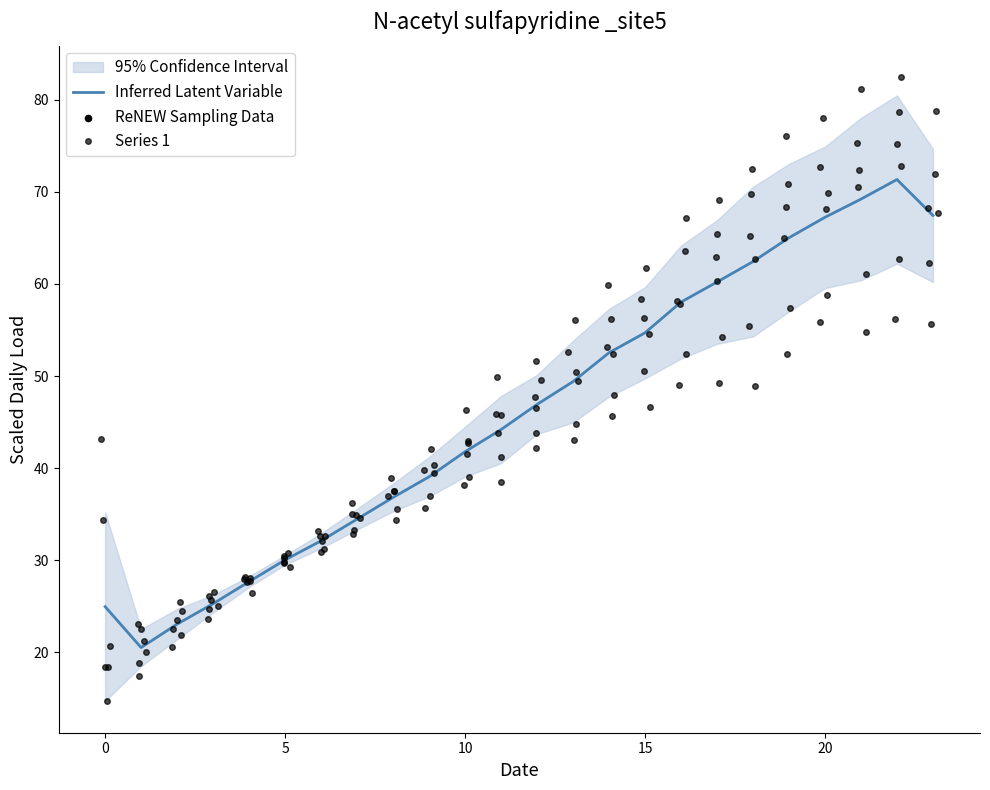

What is the change in value from 25 to 17?

+28.1